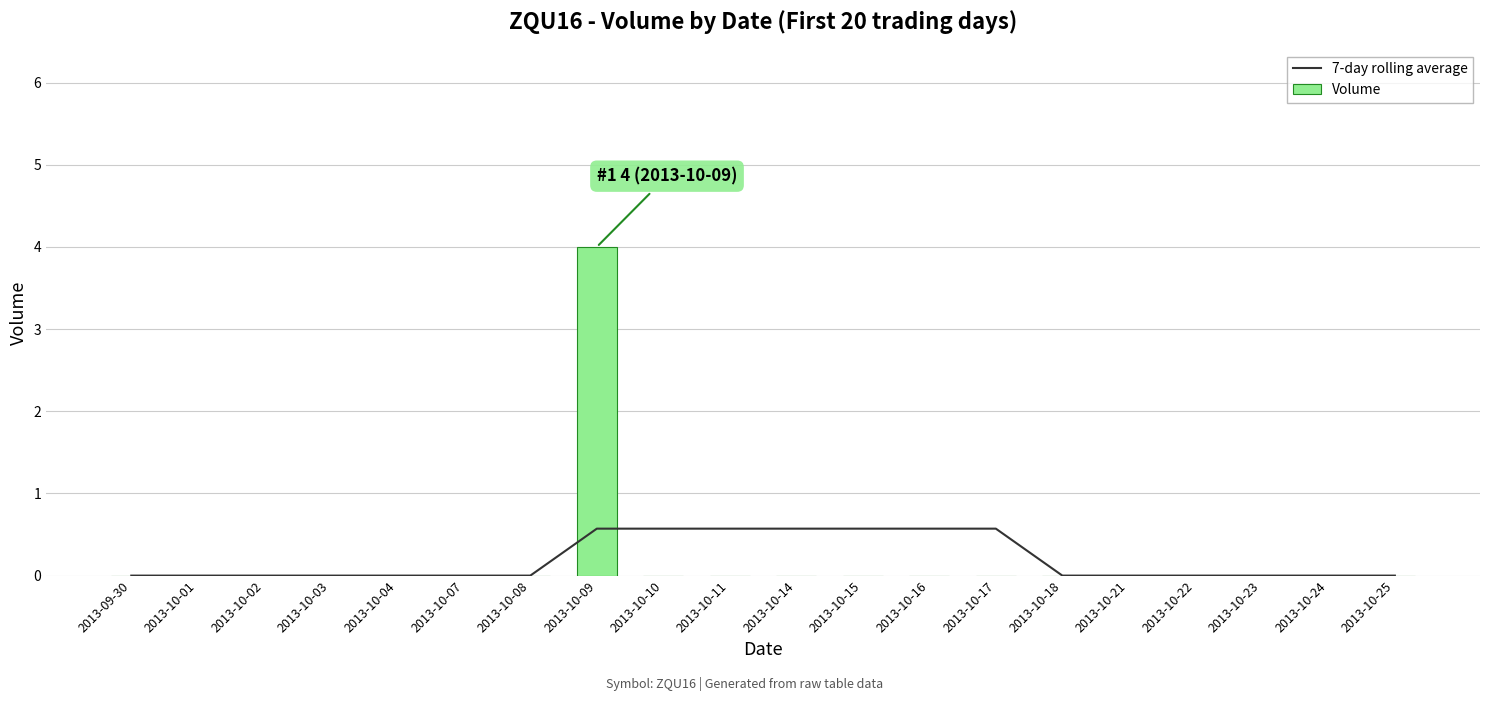

Which category has the highest value in the 7-day rolling average series?

2013-10-09